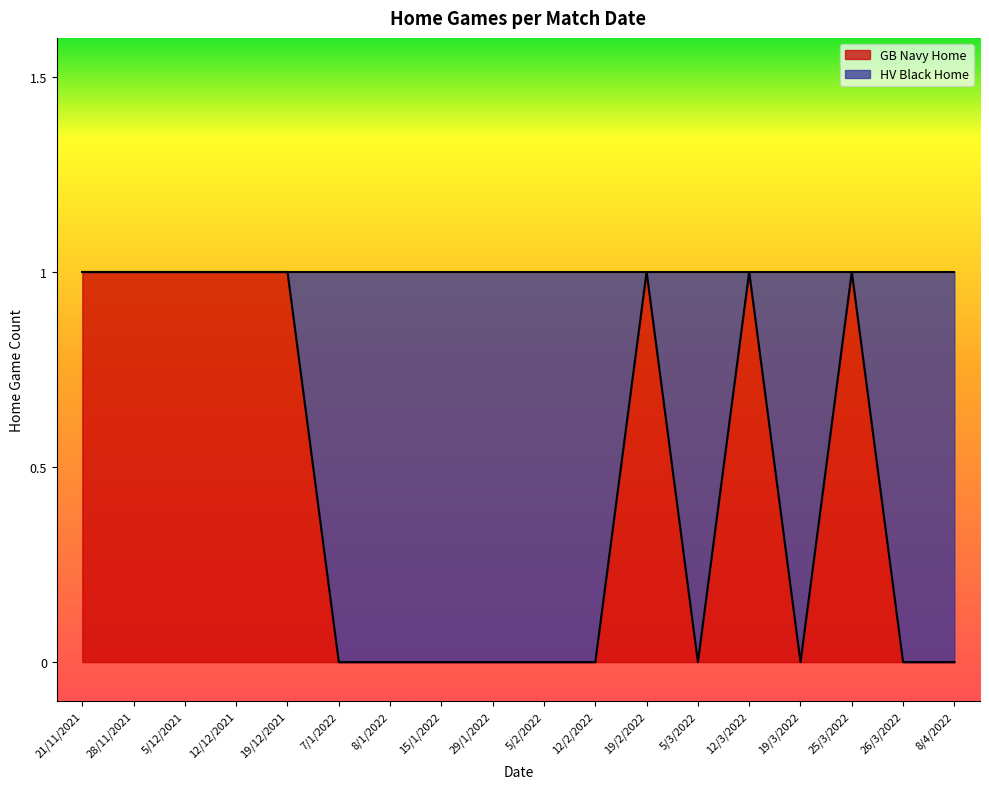

Rank the categories by value from lowest to highest.

7/1/2022, 8/1/2022, 15/1/2022, 29/1/2022, 5/2/2022, 12/2/2022, 5/3/2022, 19/3/2022, 26/3/2022, 8/4/2022, 21/11/2021, 28/11/2021, 5/12/2021, 12/12/2021, 19/12/2021, 19/2/2022, 12/3/2022, 25/3/2022